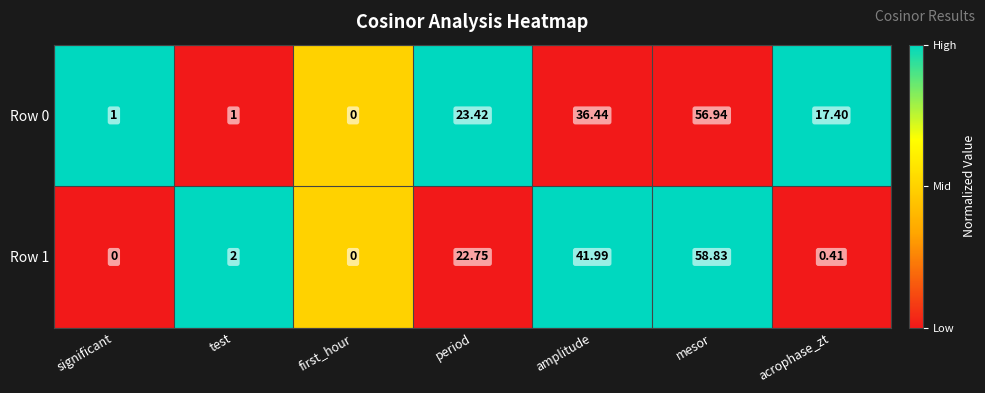

At significant, list the series in order from largest to smallest.

Row 0, Row 1